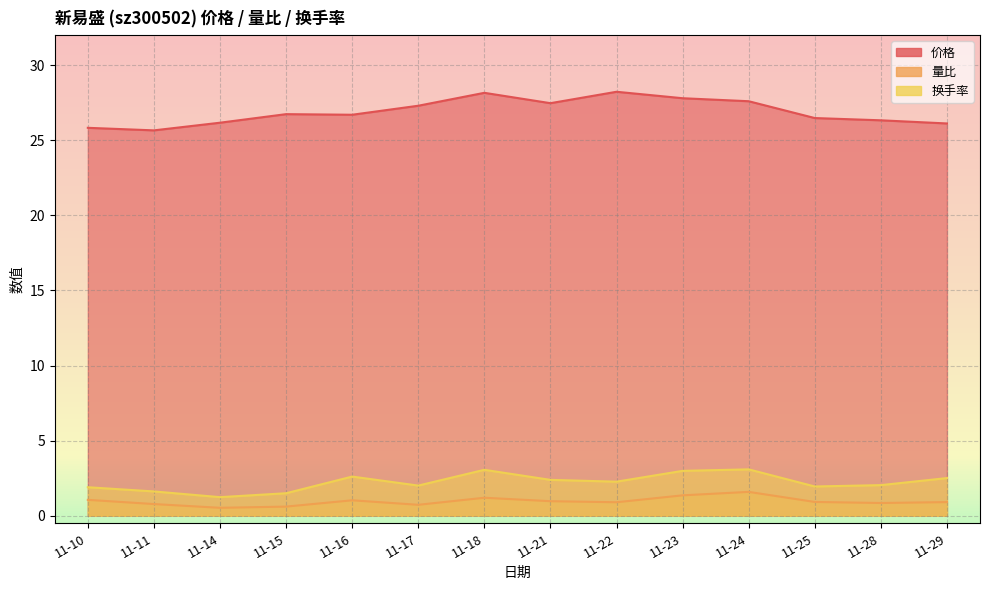

What is the difference between the maximum and minimum values in the 价格 series?

2.6